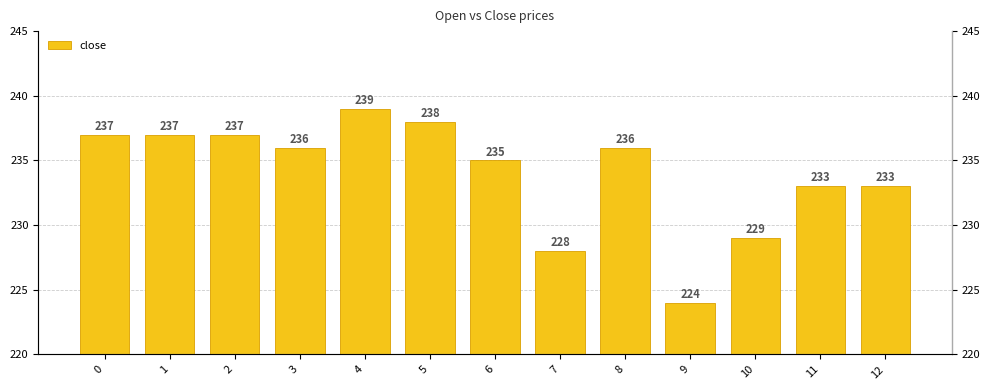

What is the difference between the second highest and minimum values?

14